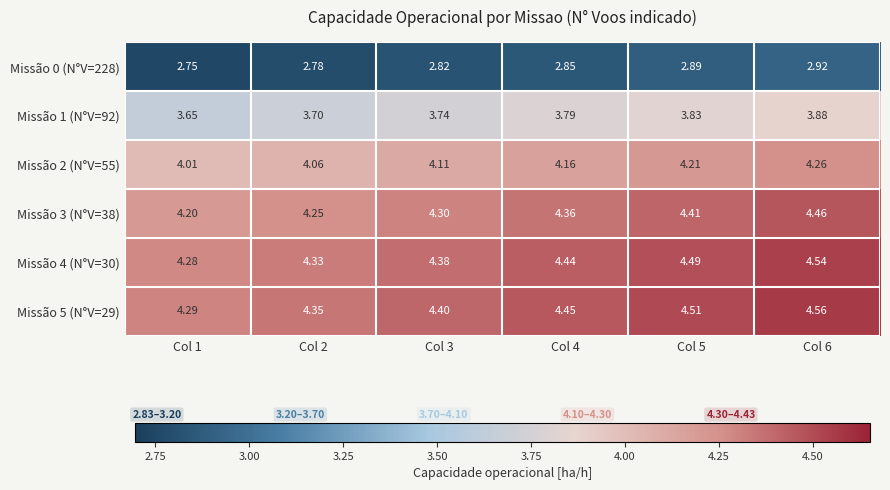

Is the value of Missão 1 (N°V=92) at Col 3 greater than the value of Missão 4 (N°V=30) at Col 1?

No